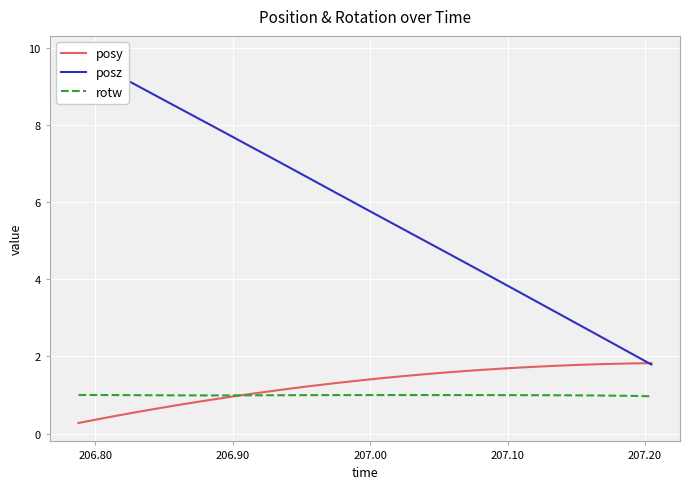

What is the lowest value of the rotw series?

1.0